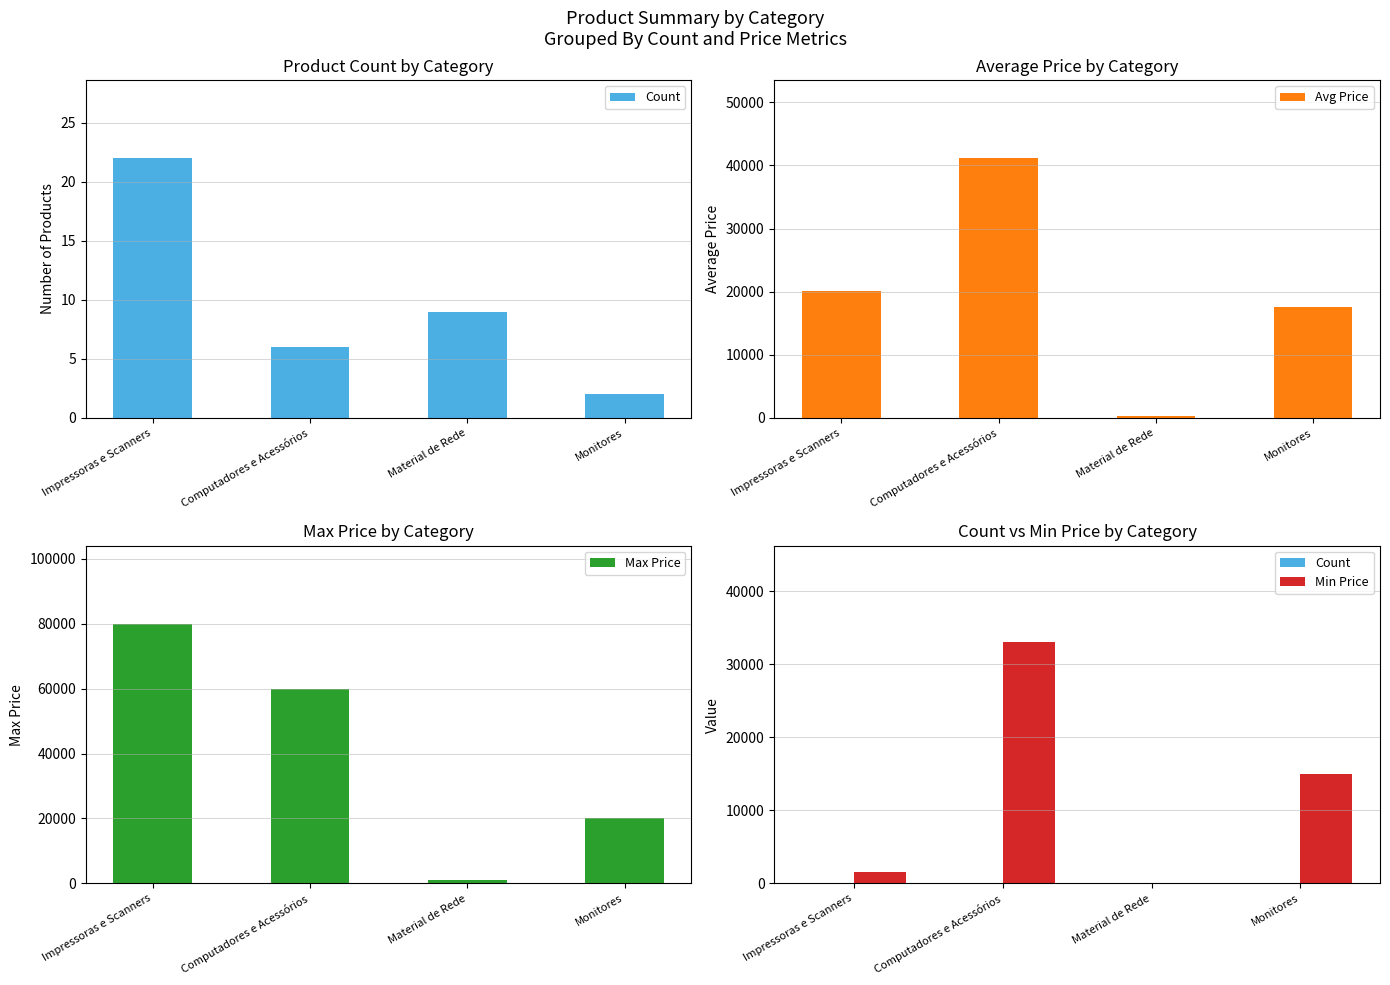

Reading left to right, list all the values displayed in this chart.

Count: Impressoras e Scanners=22	Computadores e Acessórios=6	Material de Rede=9	Monitores=2
Avg Price: Impressoras e Scanners=20096	Computadores e Acessórios=41167	Material de Rede=328	Monitores=17500
Max Price: Impressoras e Scanners=80000	Computadores e Acessórios=60000	Material de Rede=1000	Monitores=20000
Min Price: Impressoras e Scanners=1500	Computadores e Acessórios=33000	Material de Rede=1	Monitores=15000